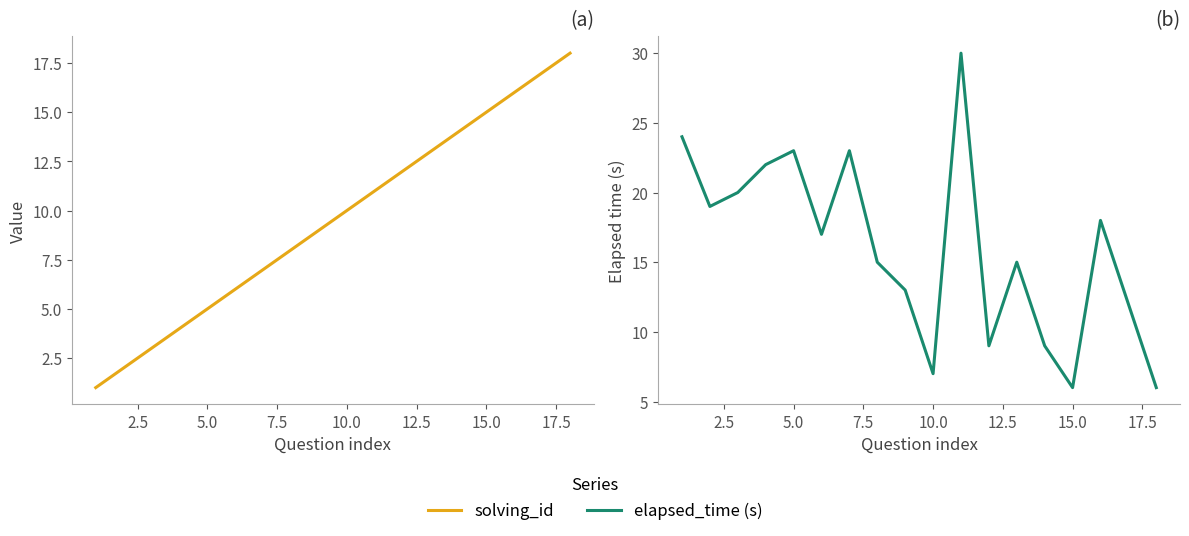

Which series ends up on top after the final intersection of elapsed_time (s) and solving_id?

solving_id